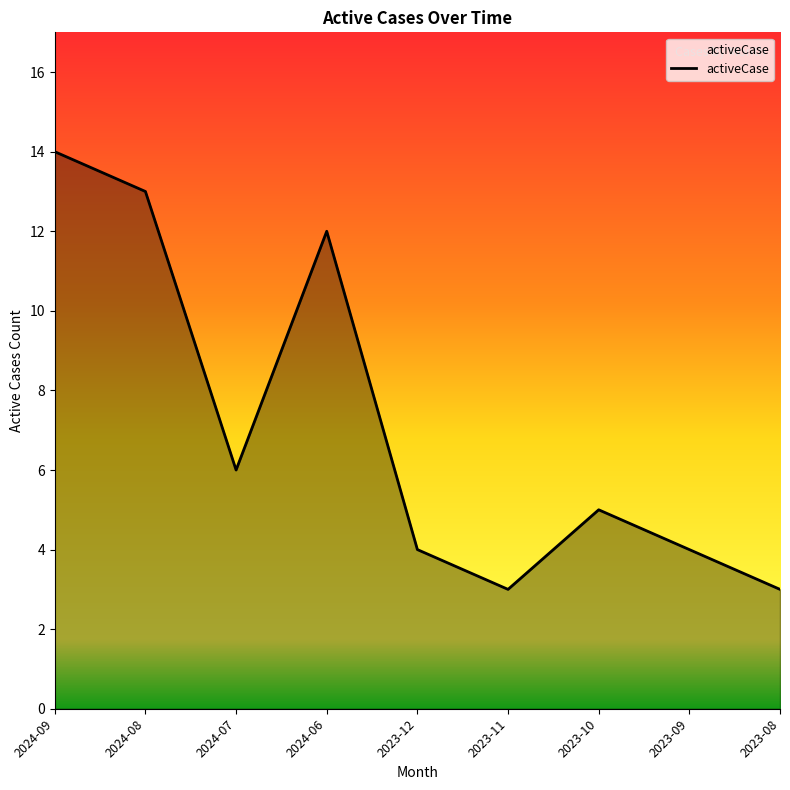

Where does the data first go above 5?

2024-09